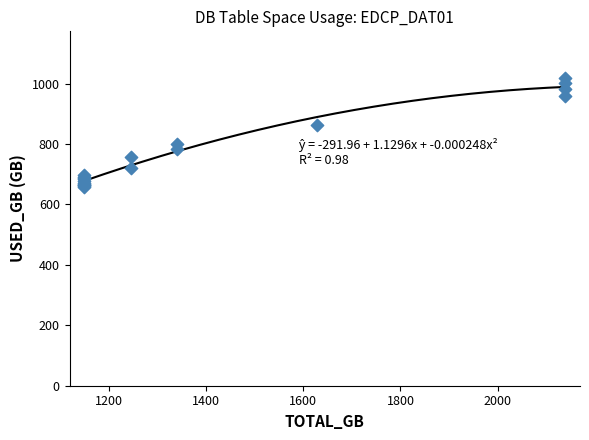

What Y value in the scatter plot is closest to 839?

863